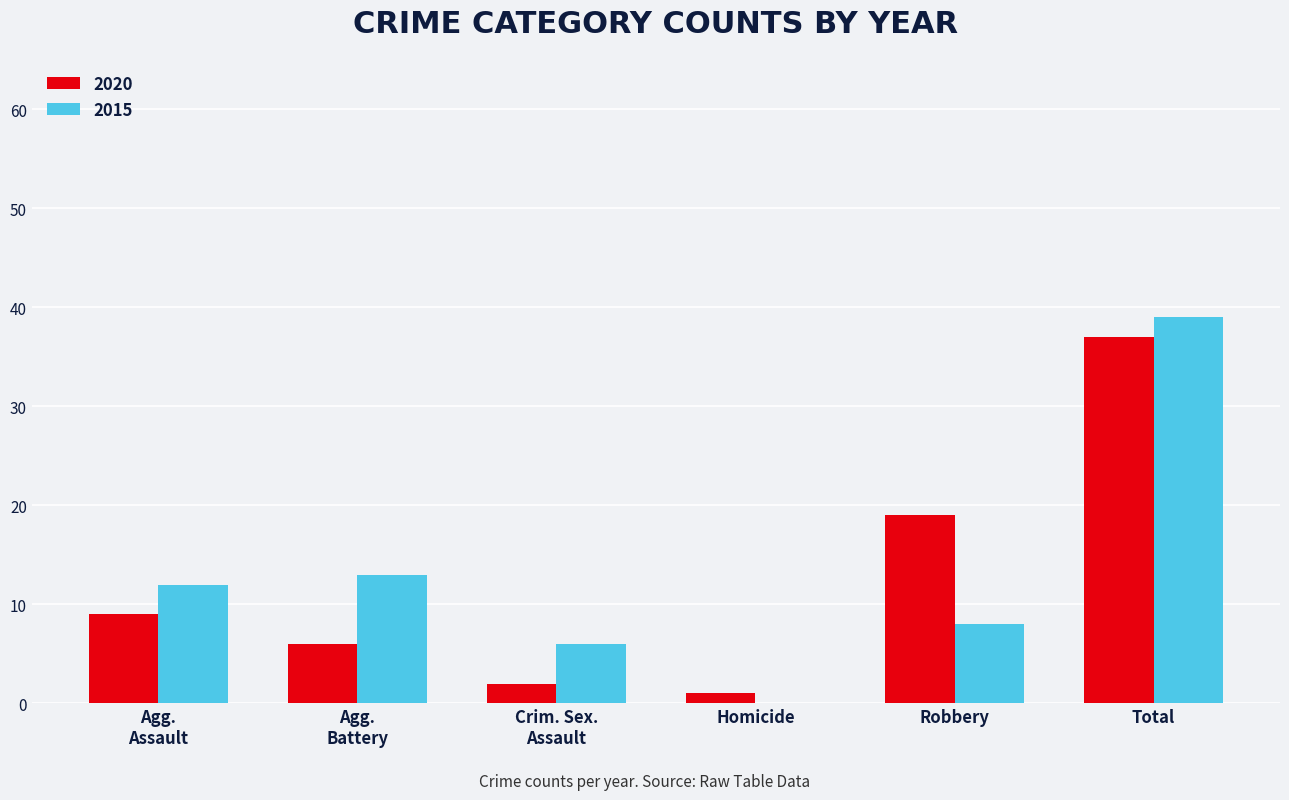

At which category is the sum across all series the highest?

Total